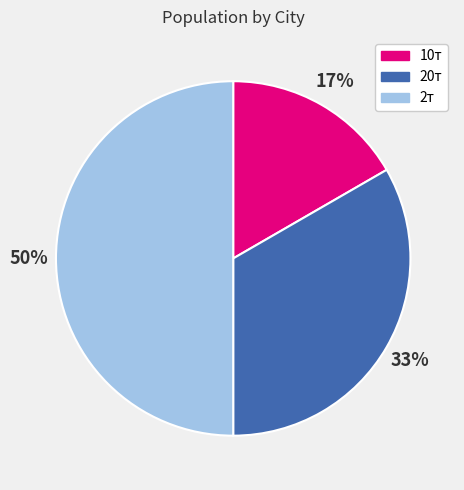

Which category has the biggest portion of the pie?

2т